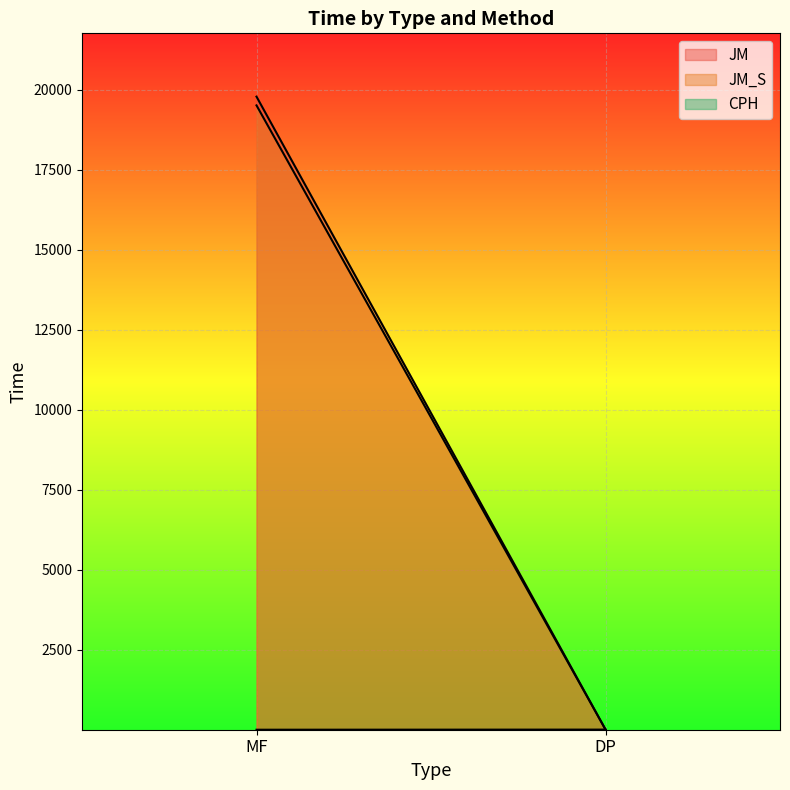

True or false: JM_S has a value of 8.9 at DP.

False